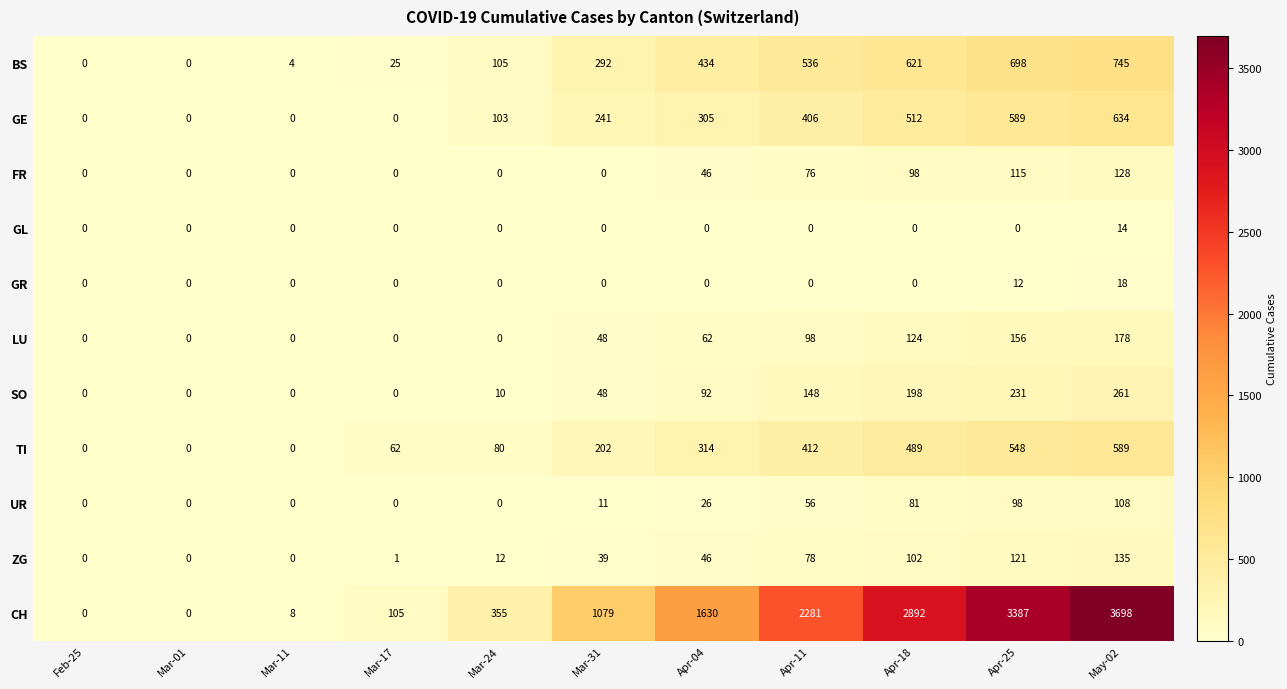

What is the difference between the GL values at Mar-11 and May-02?

14